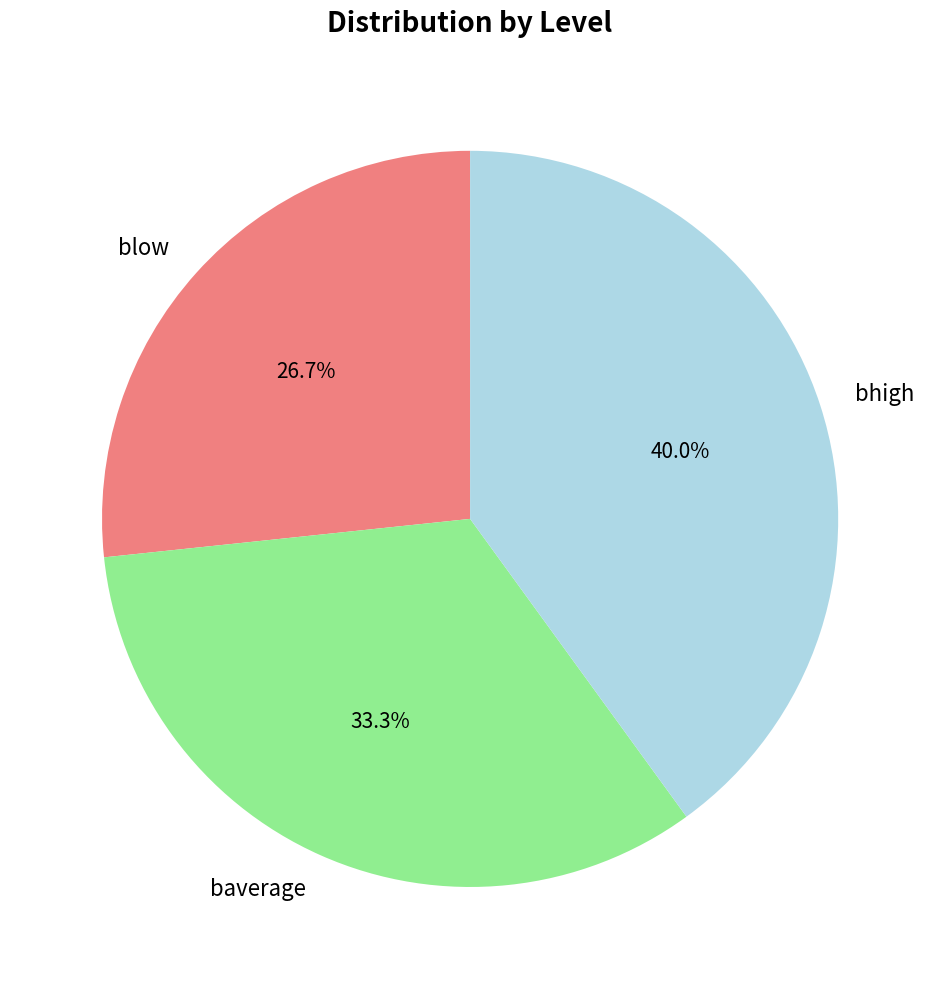

How much of the chart is everything except baverage?

66.7%